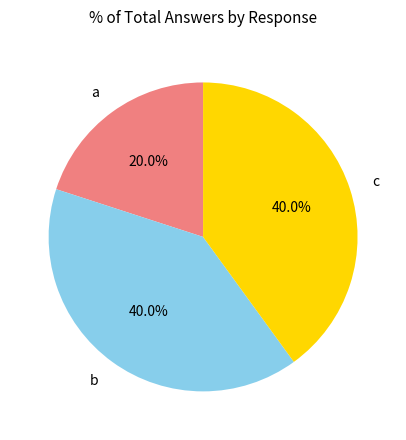

Which slice is the smallest?

a